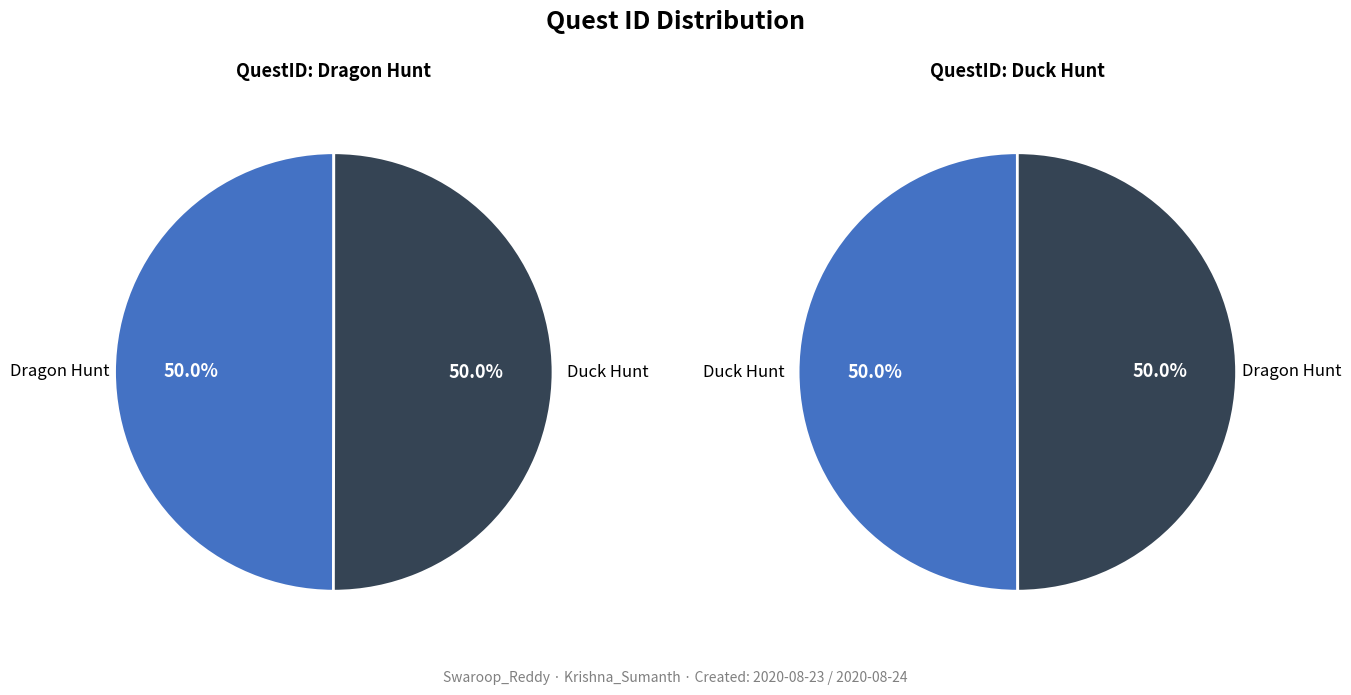

Rank the categories by value from highest to lowest.

Duck Hunt, Dragon Hunt